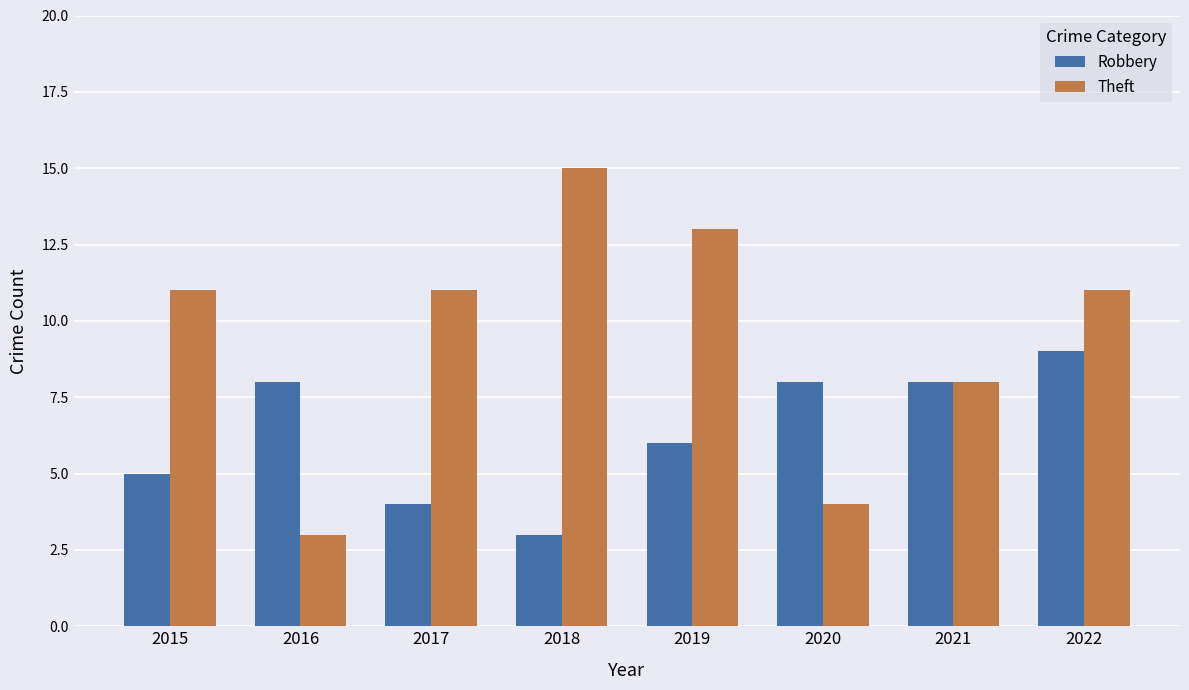

Reading left to right, list all the values displayed in this chart.

Robbery: 5	8	4	3	6	8	8	9
Theft: 11	3	11	15	13	4	8	11